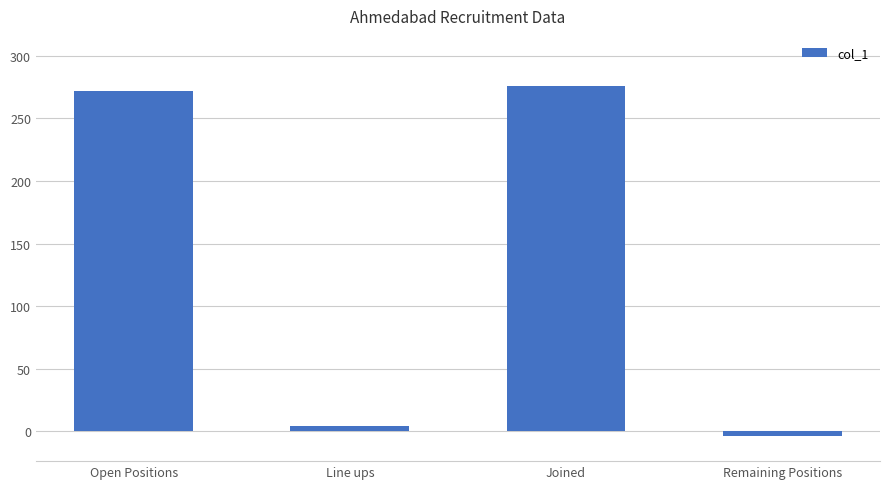

Reading right to left, what are all the values shown in this chart?

-4	276	4	272